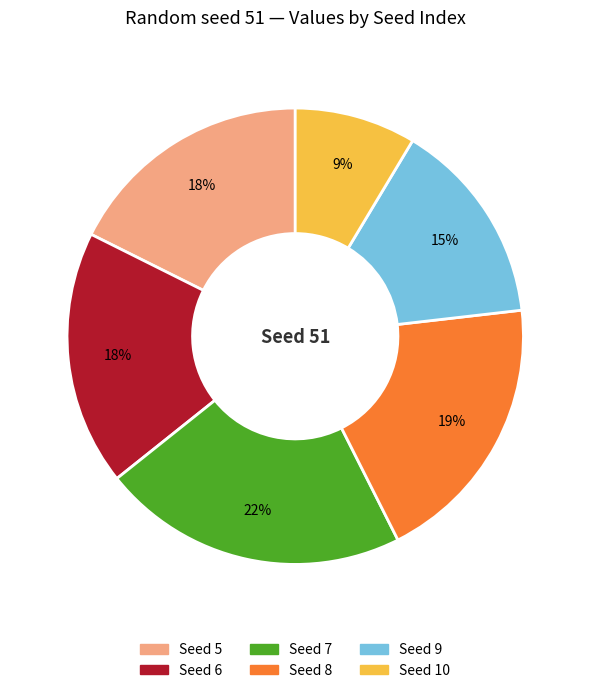

Does any single category account for the majority?

No